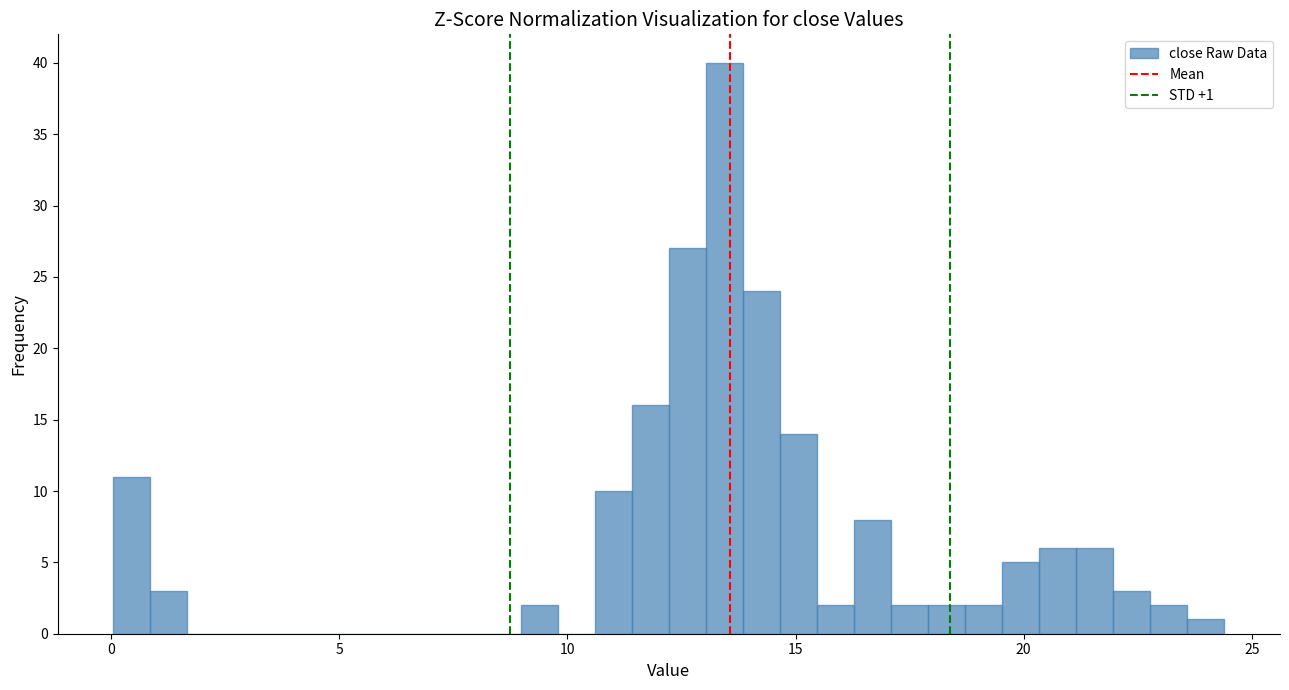

Around what value on the x-axis is the tallest bar? Give the approximate position of its centre, as read against the axis.

13.5